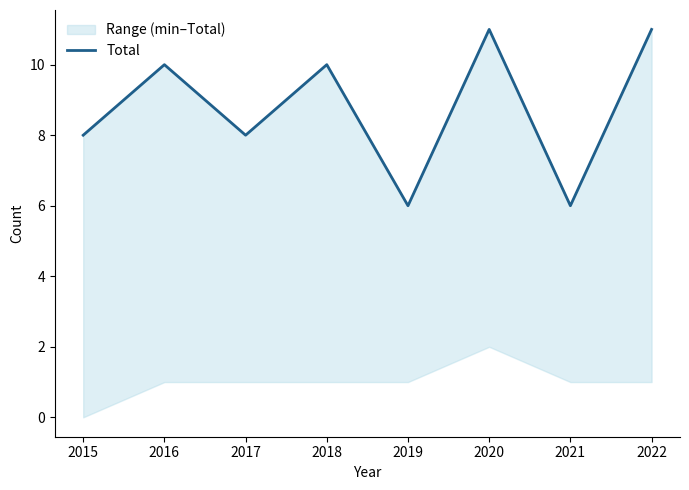

Read the value at 2019.

6